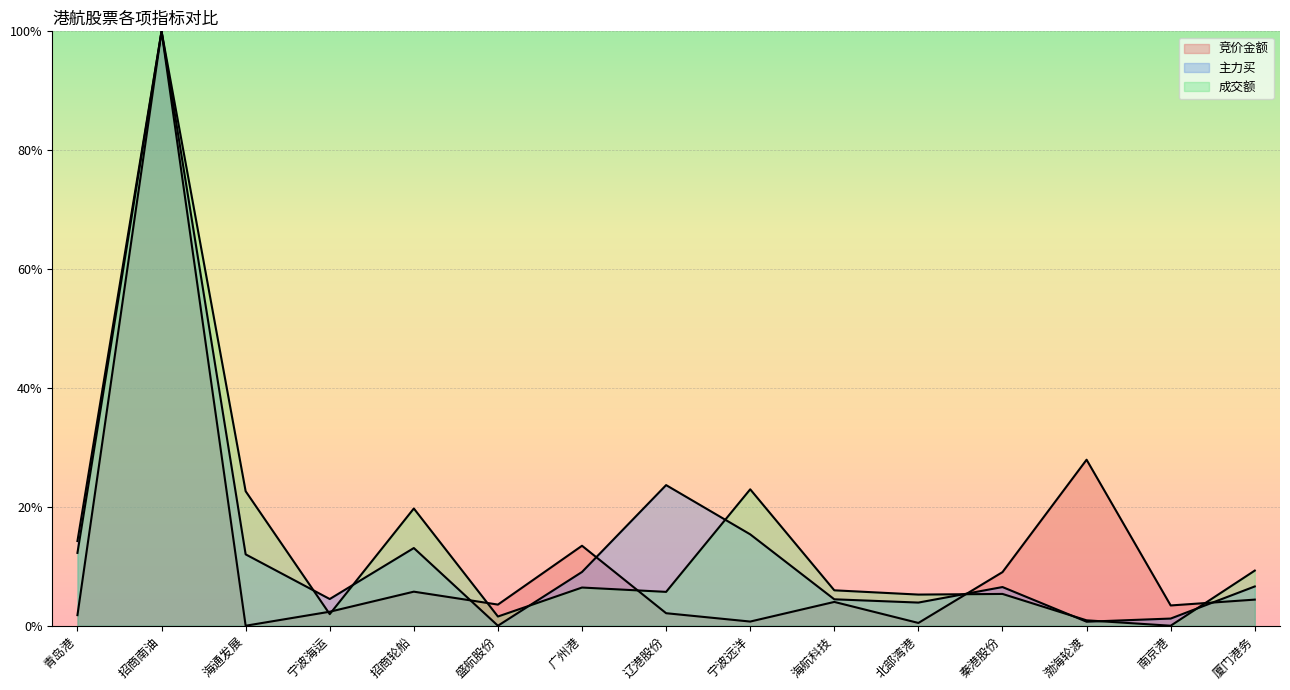

What is the average value of the 成交额 series?

0.1